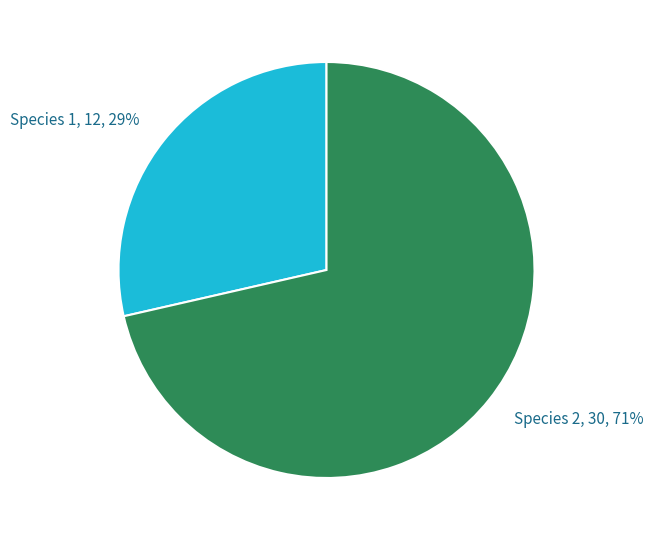

Between Species 1 and Species 2, which is larger?

Species 2